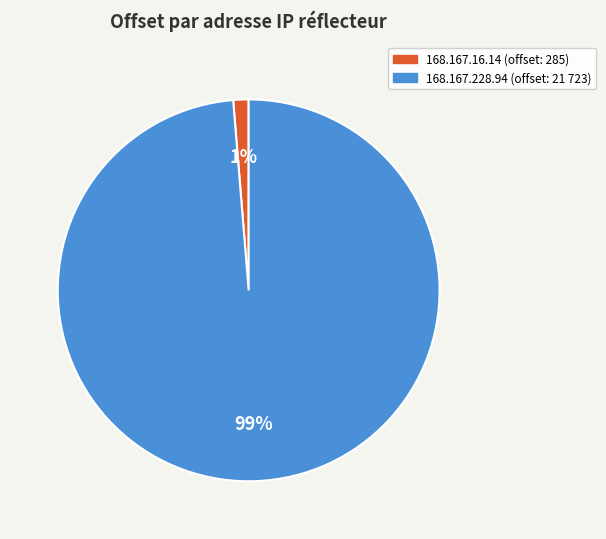

Does 168.167.16.14 account for over 50% of the chart?

No